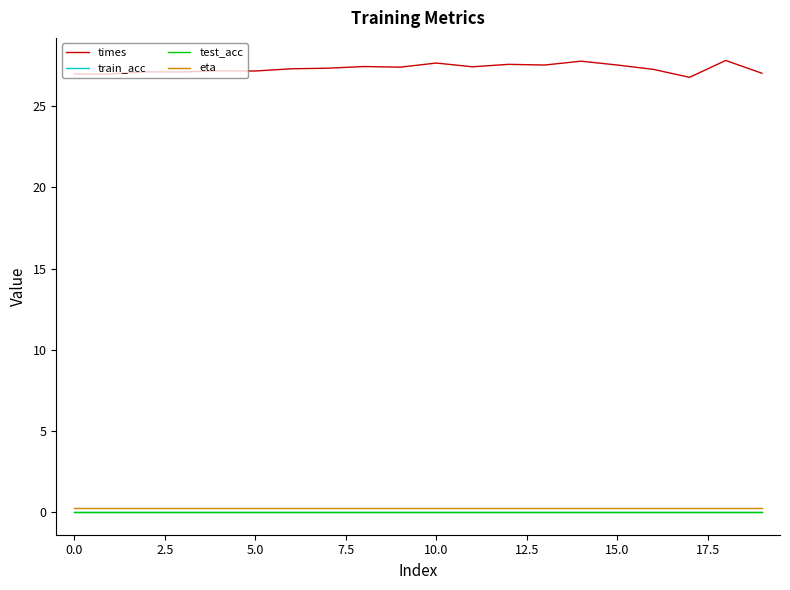

Does the chart have visible grid lines?

No